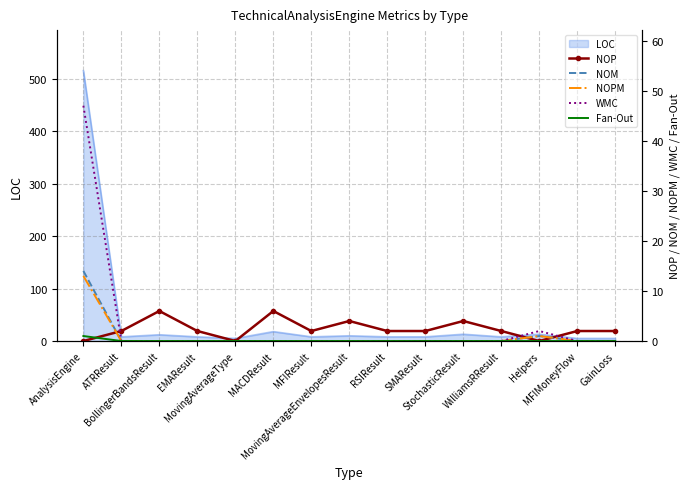

What is the highest value of the LOC series?

516